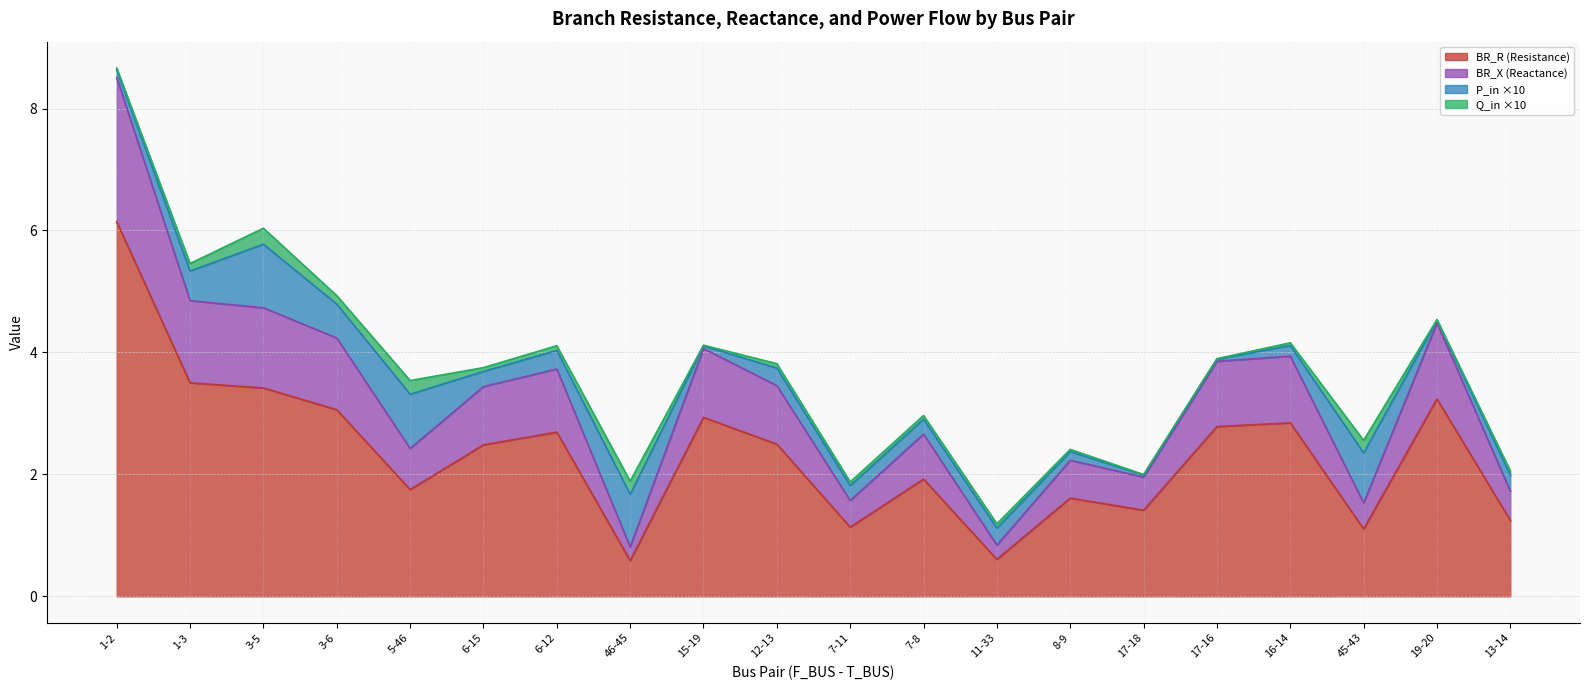

Which category has the highest value in the BR_R (Resistance) series?

1-2